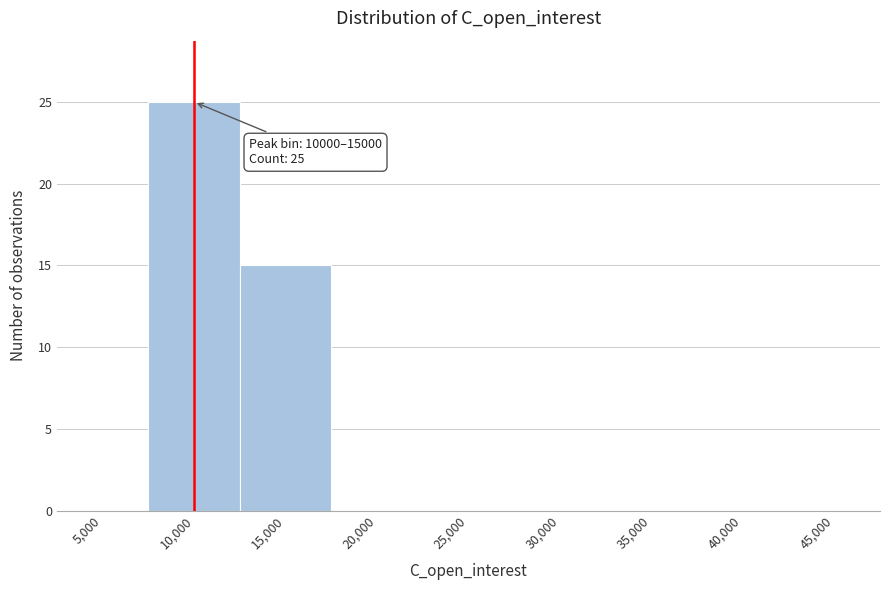

Reading right to left, extract all data points from this chart.

45,000=0	40,000=0	35,000=0	30,000=0	25,000=0	20,000=0	15,000=15	10,000=25	5,000=0